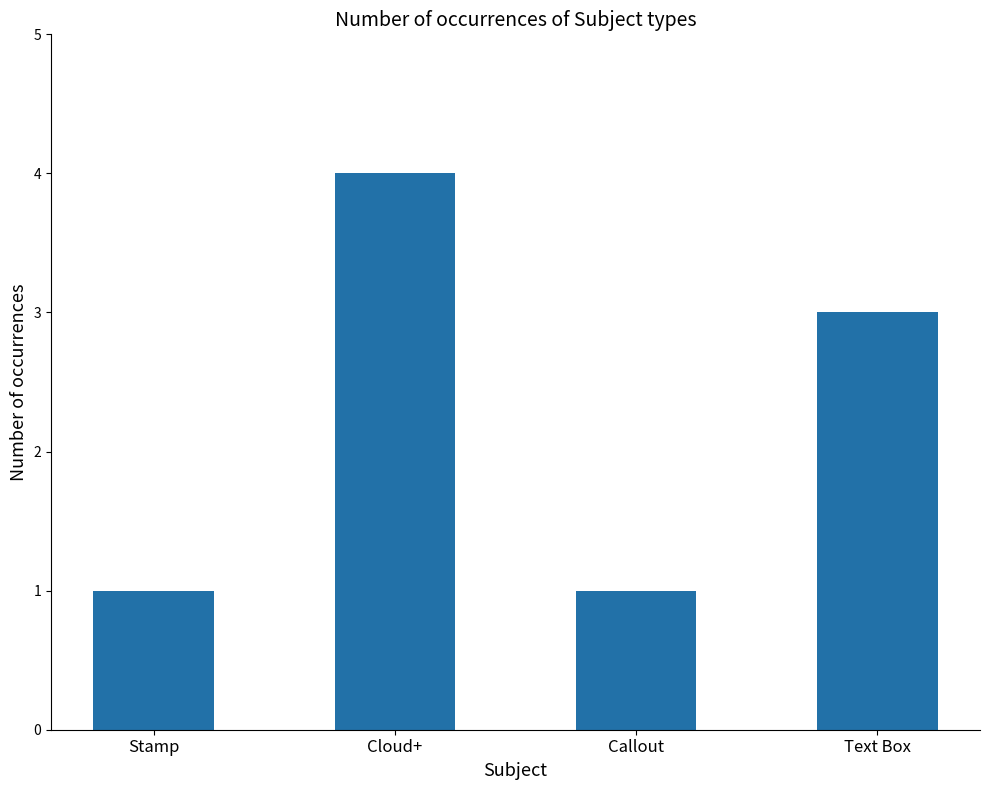

Which category has the highest value across all series?

Cloud+